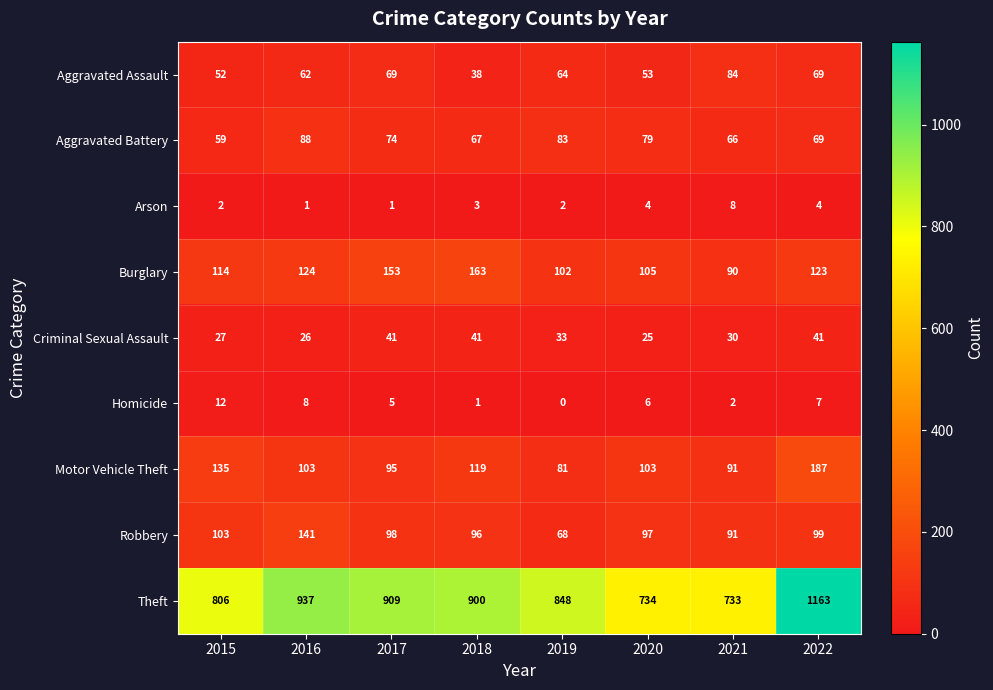

At which label is Robbery closest to 104?

2015